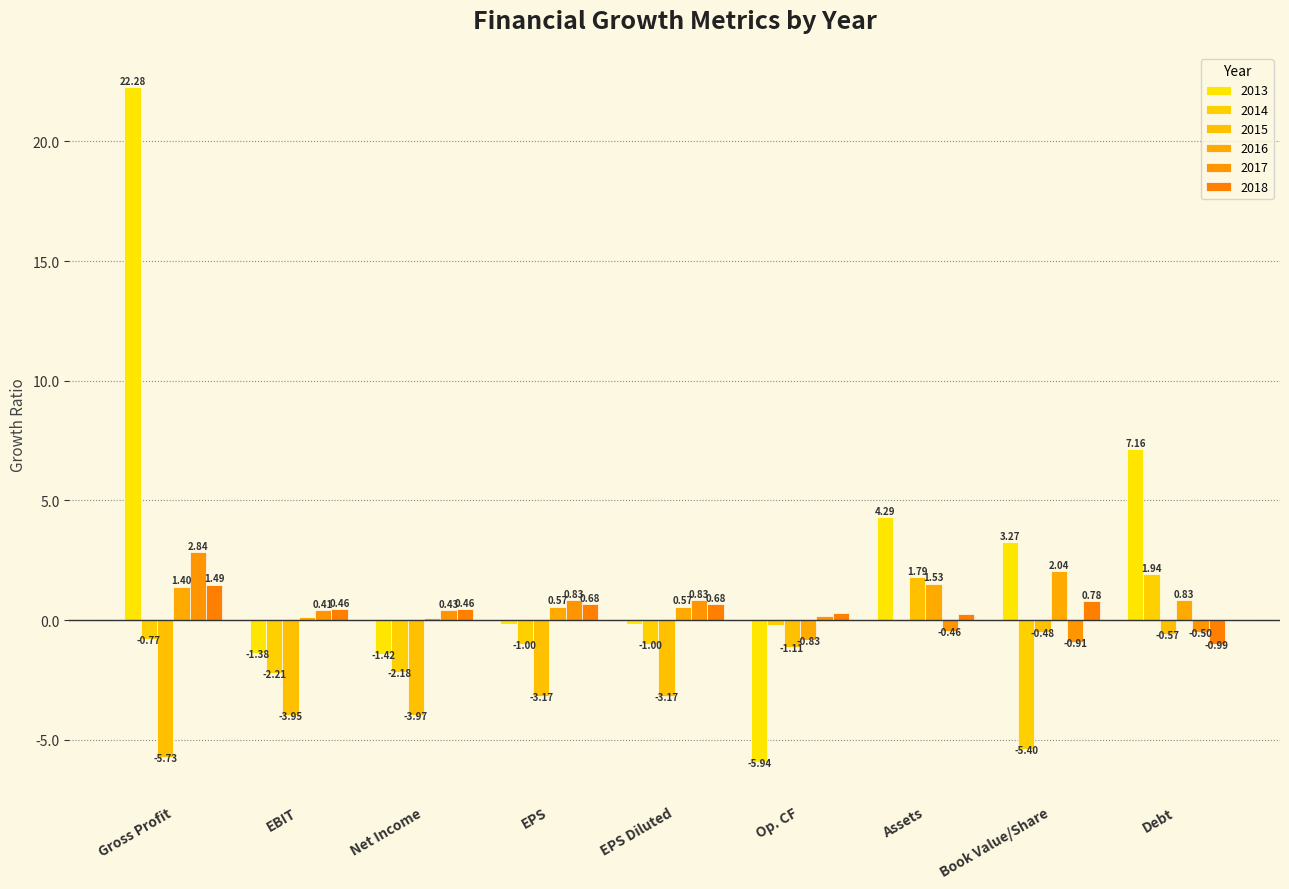

Does the chart contain stacked bars?

No